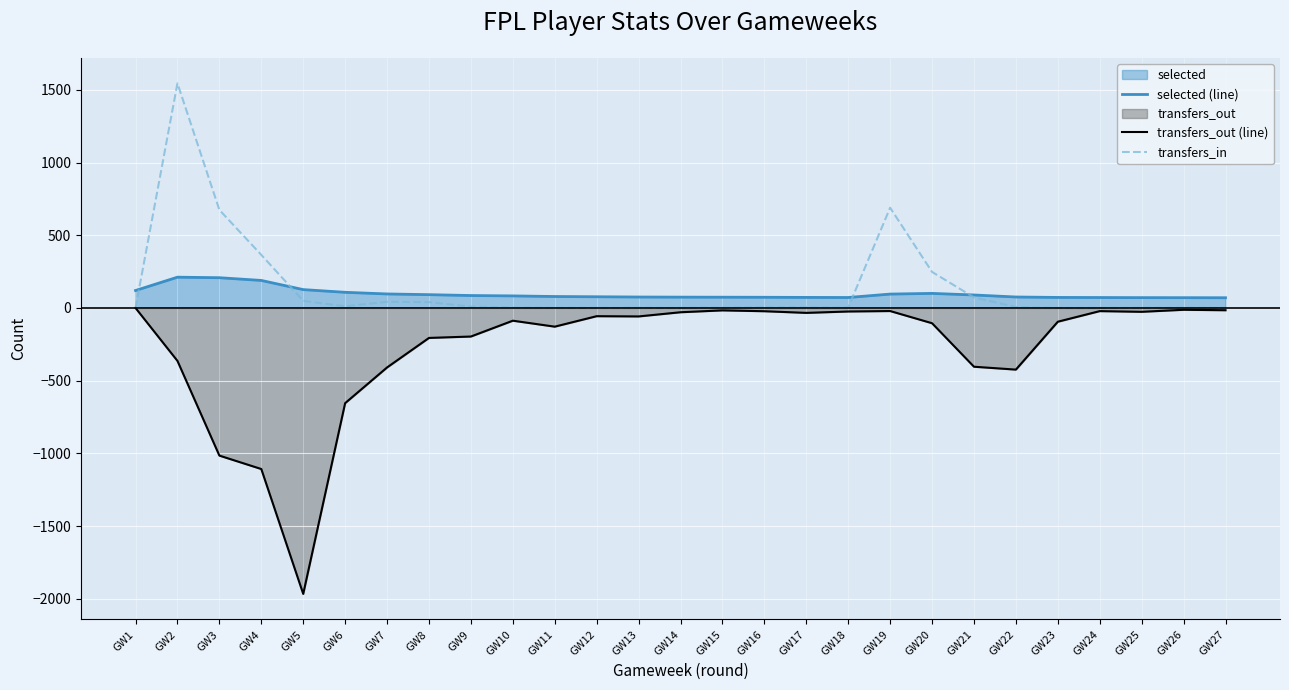

True or false: selected (line) and transfers_out (line) intersect in this chart.

False